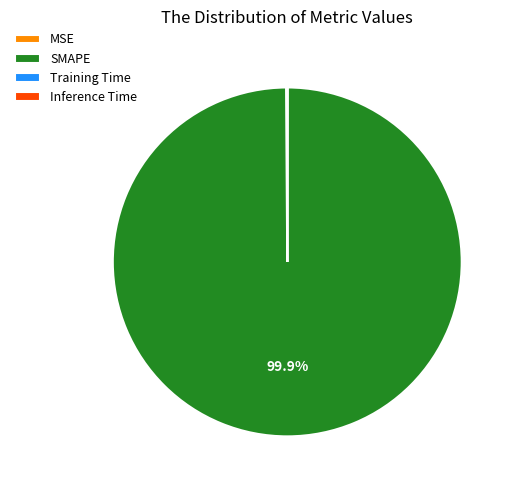

Which category has the biggest portion of the pie?

SMAPE